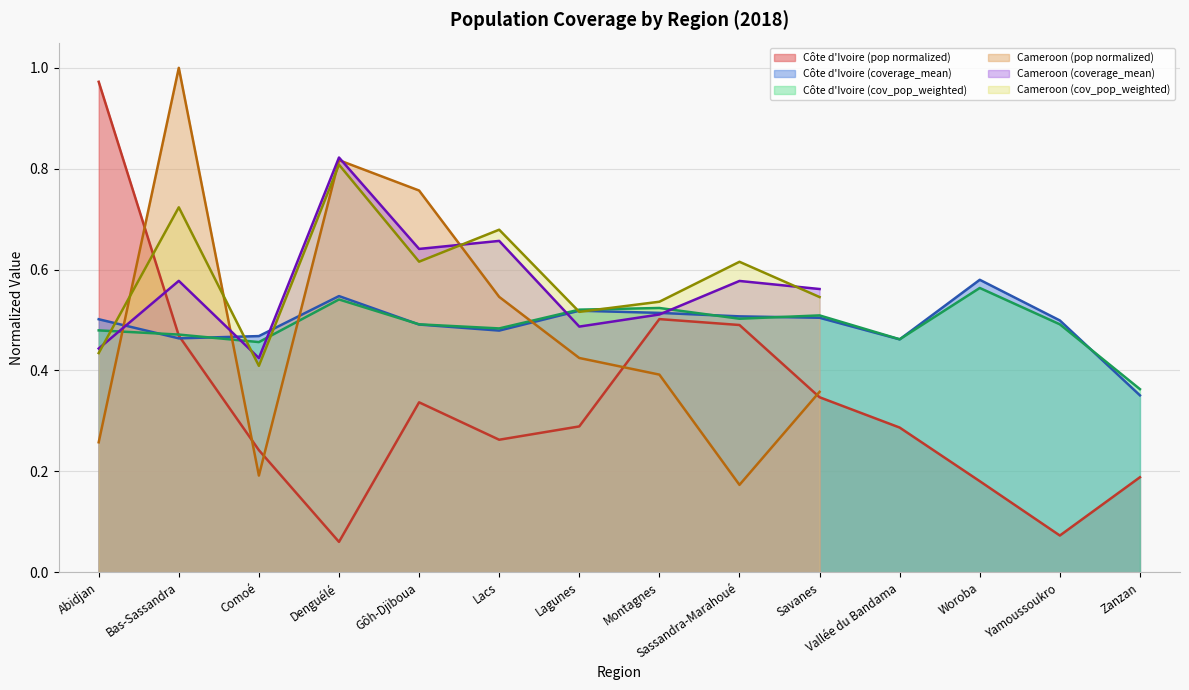

True or false: Côte d'Ivoire (pop normalized) has a value of 0.3 at Bas-Sassandra.

False